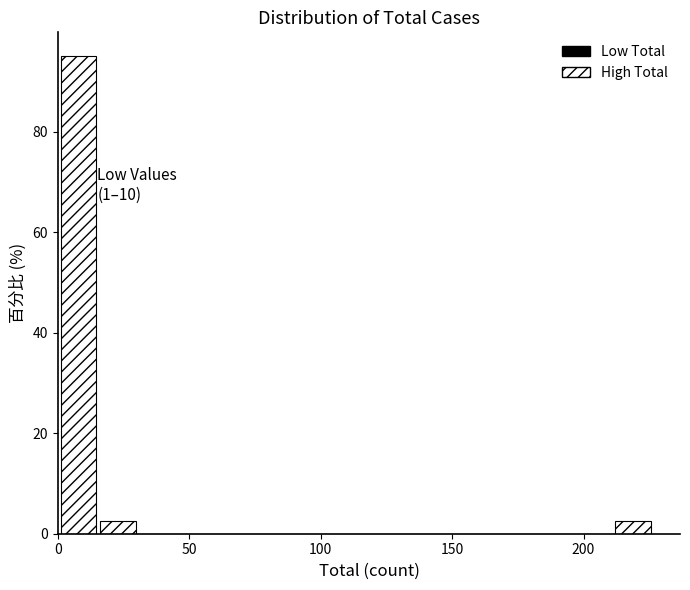

Around what value on the x-axis is the tallest bar? Give the approximate position of its centre, as read against the axis.

10